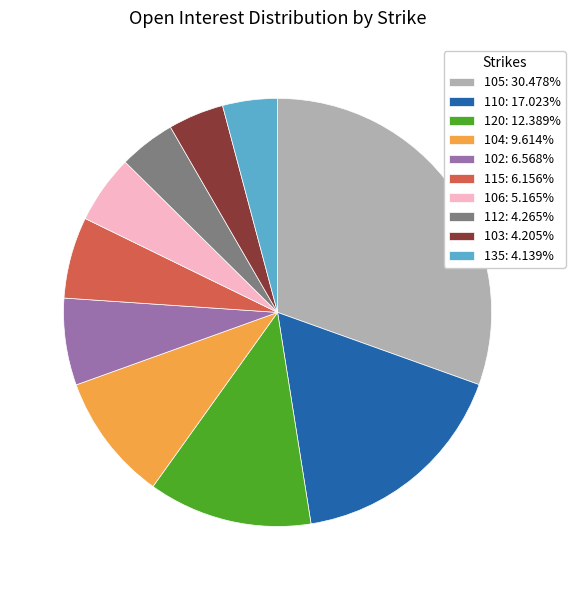

True or false: 104 accounts for 10% of the total.

True